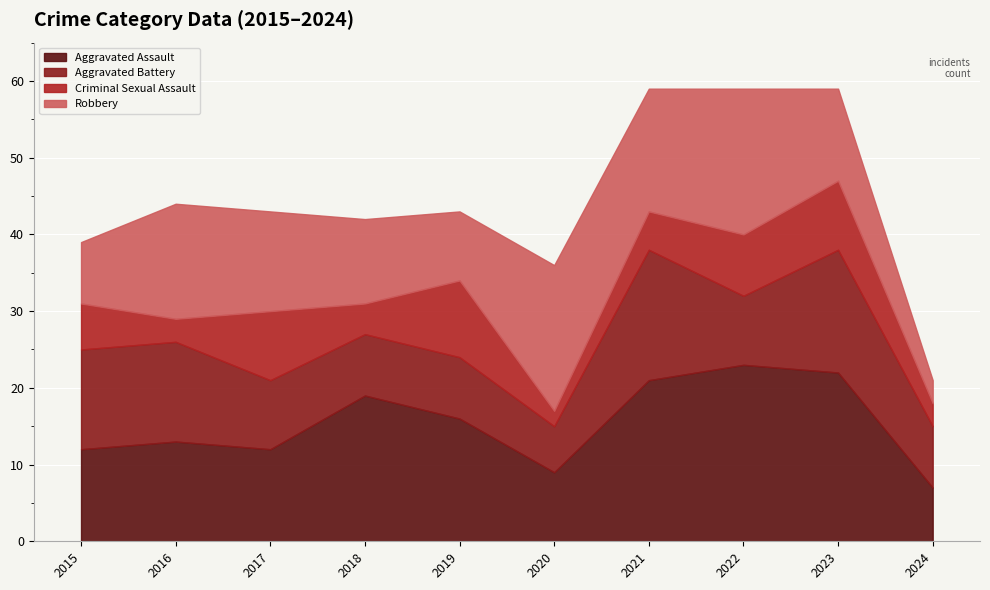

What is the average value of the Robbery series?

12